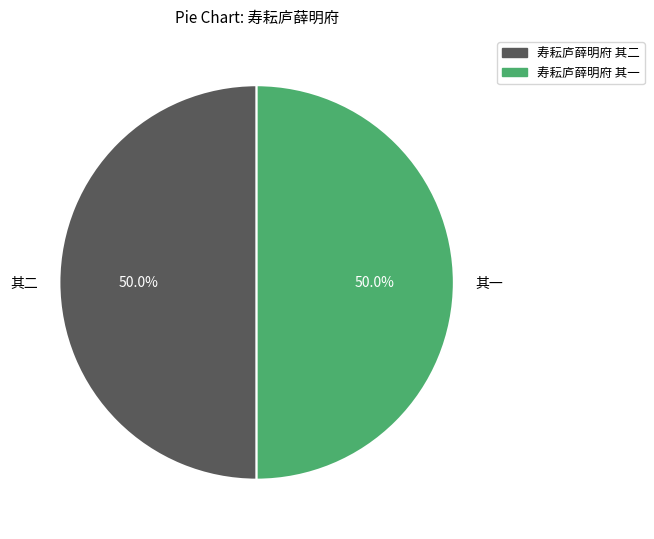

What percentage do 寿耘庐薛明府 其二 and 寿耘庐薛明府 其一 together represent?

100.0%